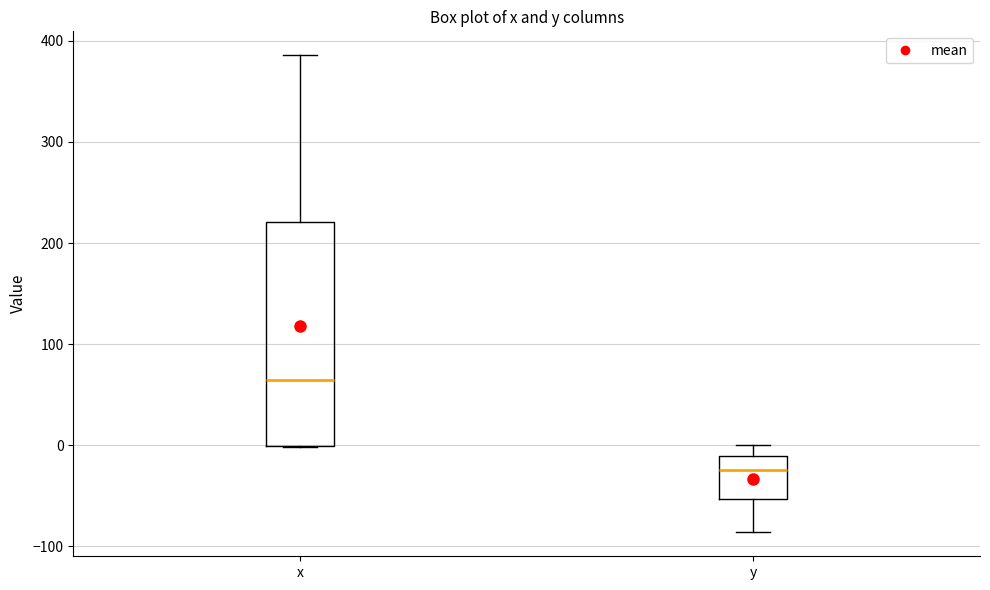

Comparing the boxes themselves (not the whiskers), which one is the tallest?

x